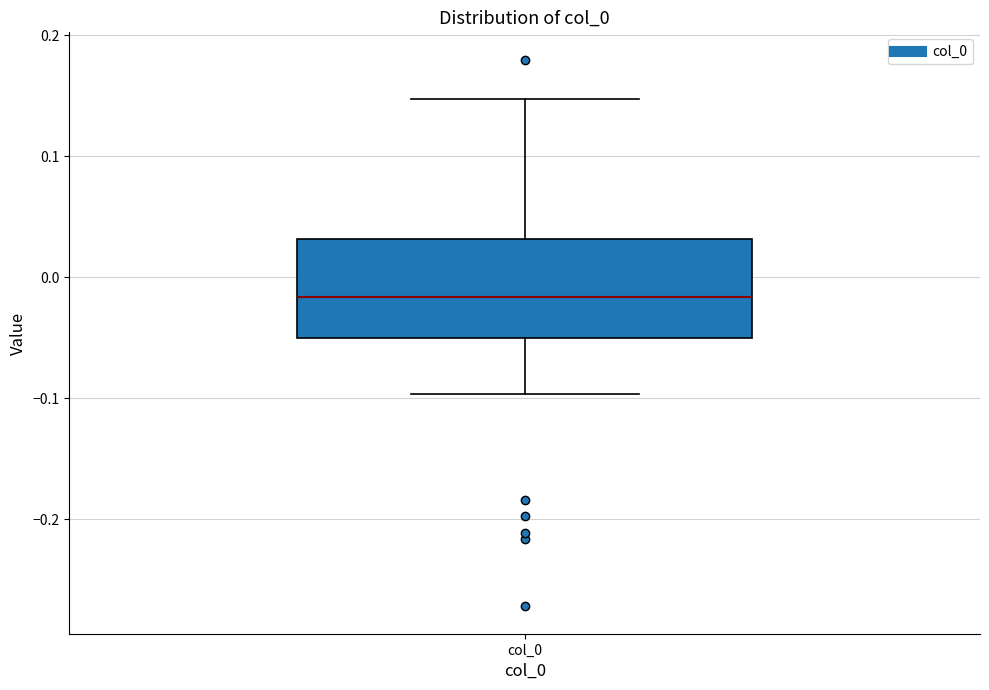

Where is the lower edge of the box for col_0 on the y-axis? The values are not printed on the chart, so give them approximately, as read against the axis.

-0.05